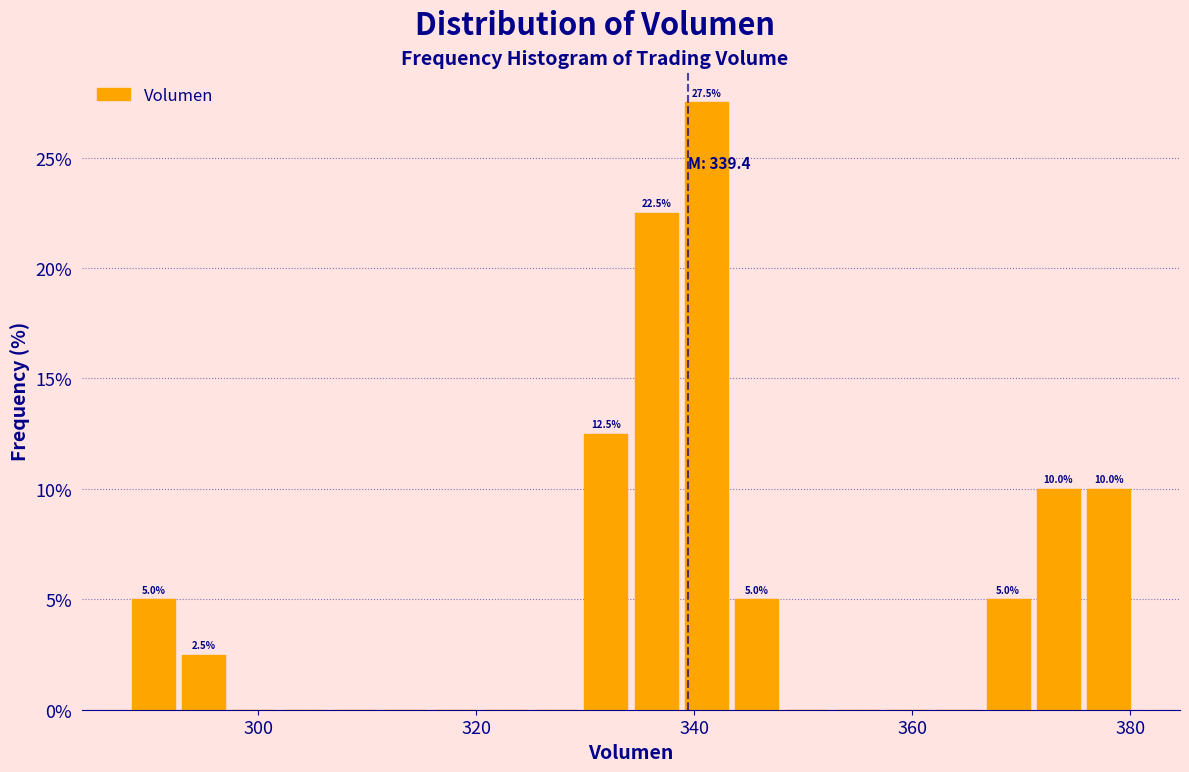

Around what value on the x-axis is the tallest bar? Give the approximate position of its centre, as read against the axis.

342